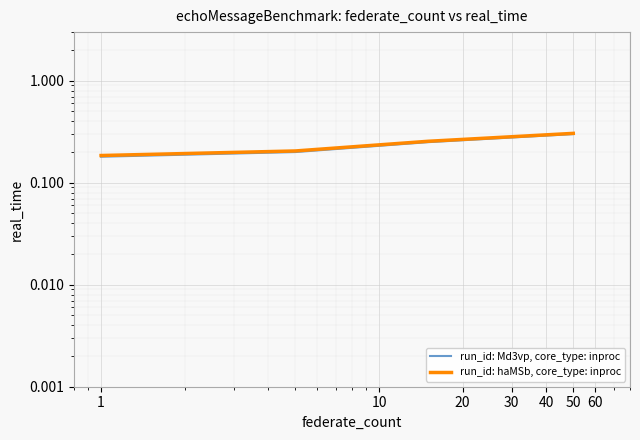

True or false: run_id: Md3vp, core_type: inproc and run_id: haMSb, core_type: inproc intersect in this chart.

False